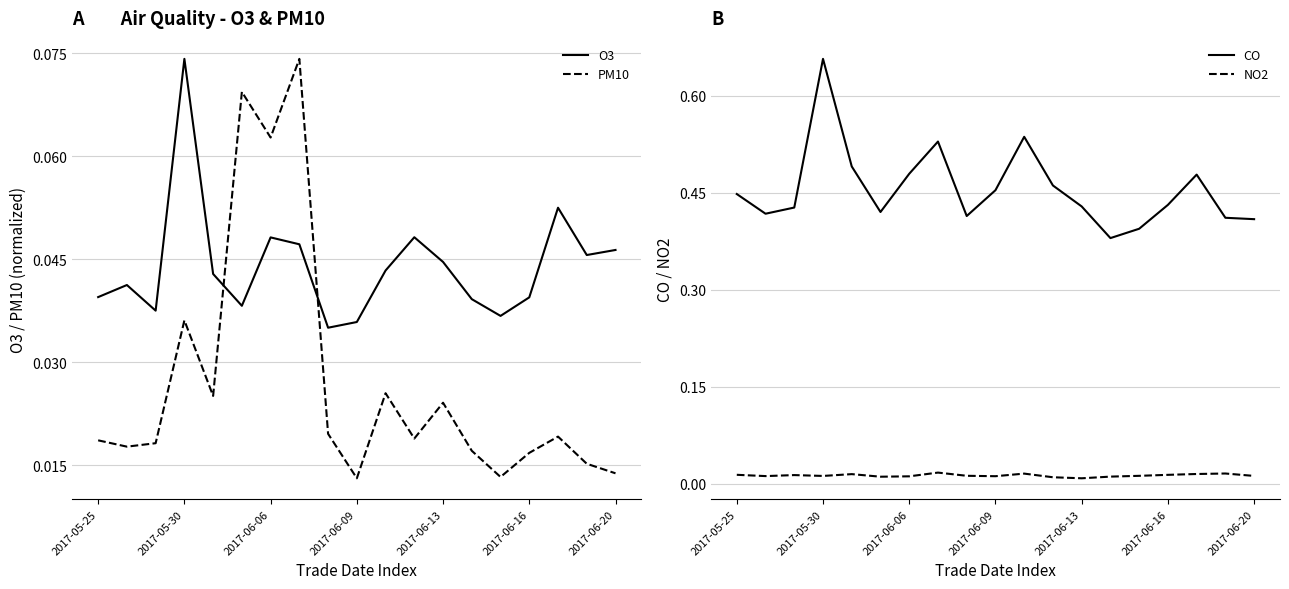

True or false: O3 has a value of 0.0 at 2017-05-30.

False